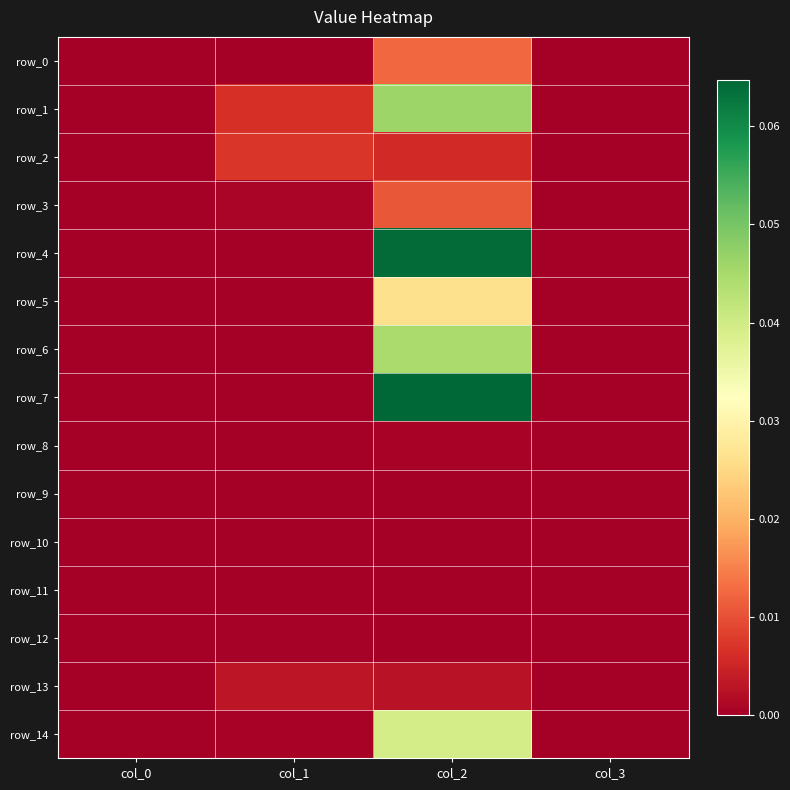

At col_1, list the series in order from largest to smallest.

row_2, row_1, row_13, row_3, row_14, row_12, row_0, row_4, row_5, row_6, row_7, row_8, row_9, row_10, row_11